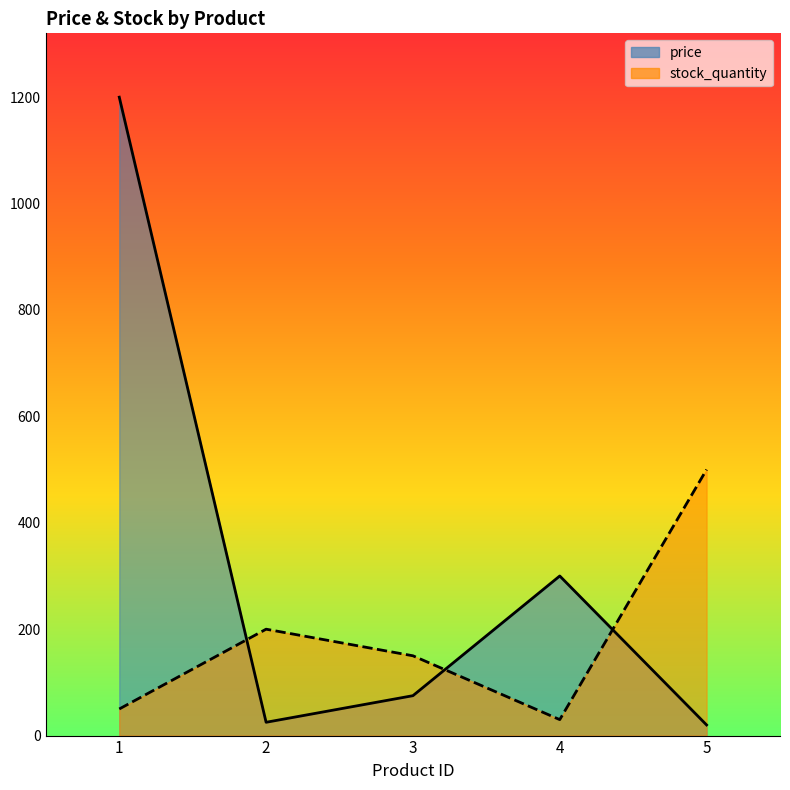

List the labels in order of price value, smallest first.

5, 2, 3, 4, 1